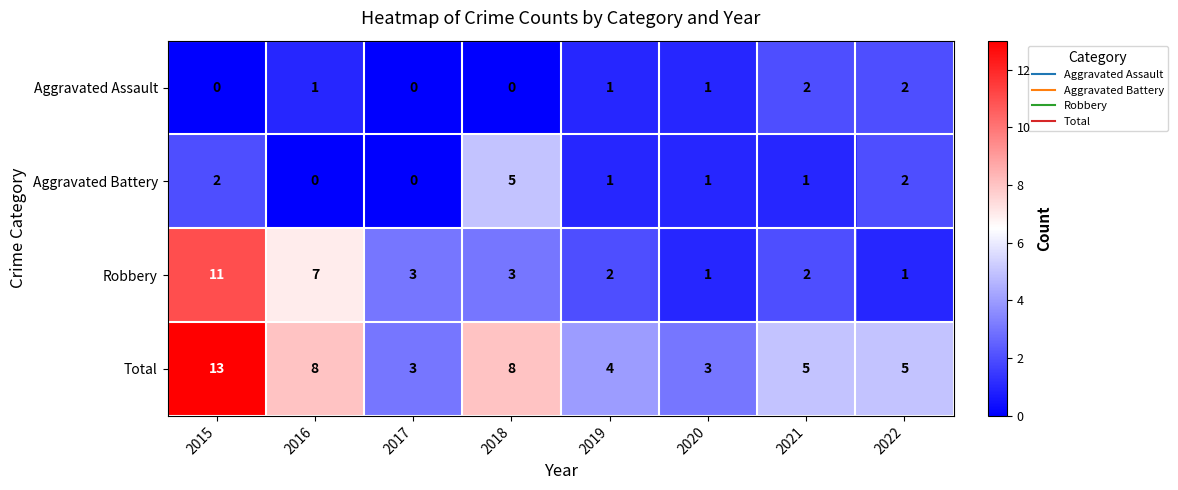

True or false: Aggravated Battery has a value of -2 at 2016.

False